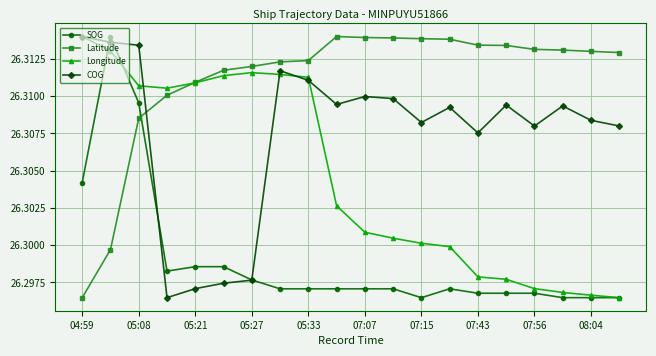

Count the Latitude values in the range 26 to 27.

20